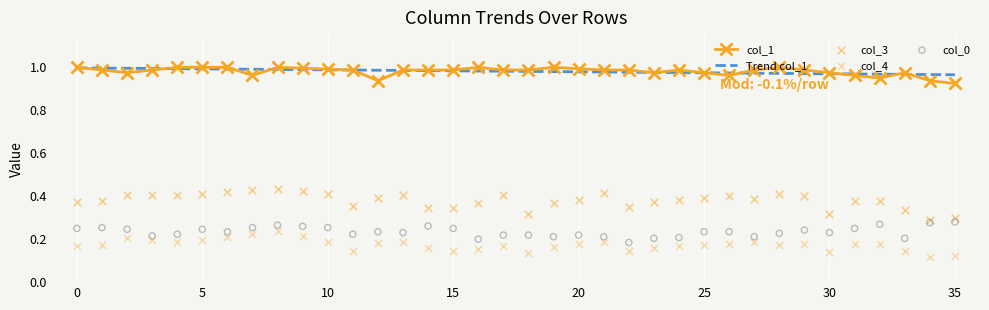

At how many categories does at least one series exceed 0?

36